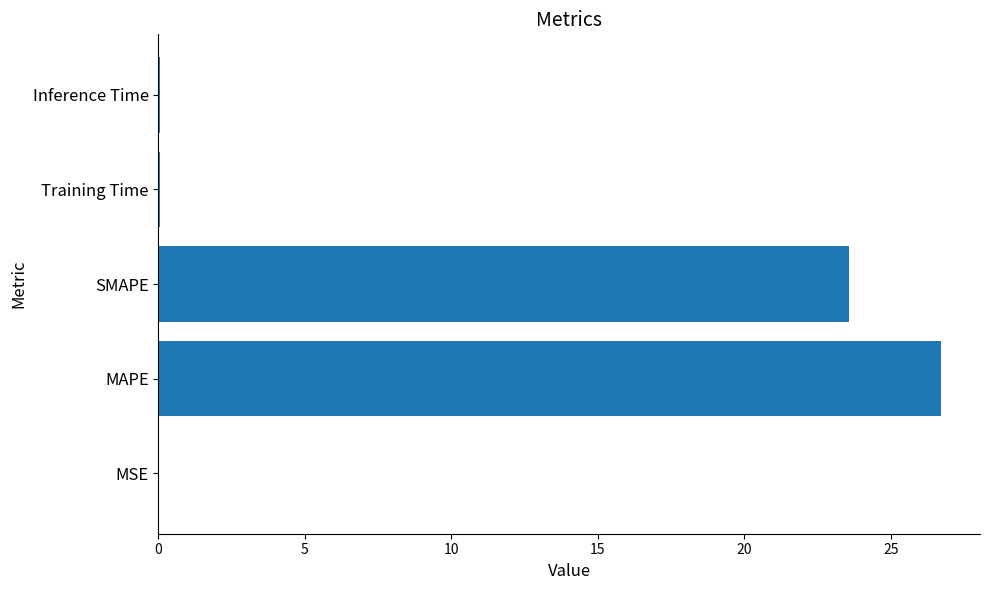

Are the bars grouped side by side (vs. stacked)?

No